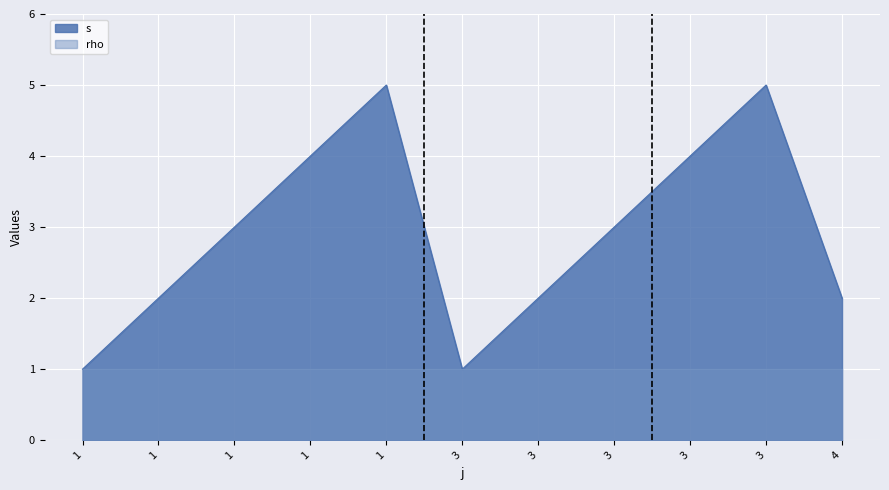

What is the change in value from 1 to 1?

+1